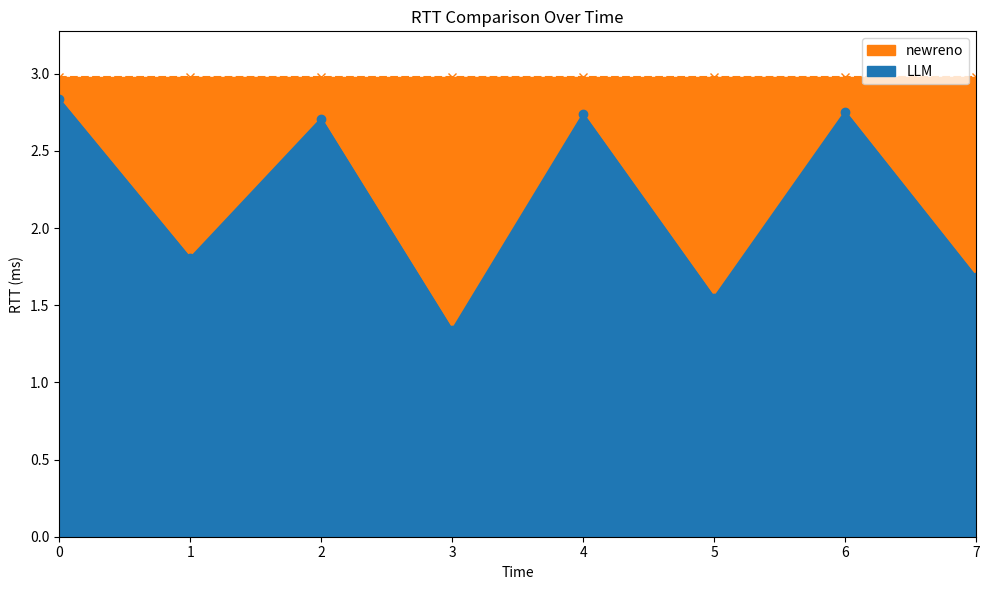

True or false: the data shows 1.5 at 5.

True